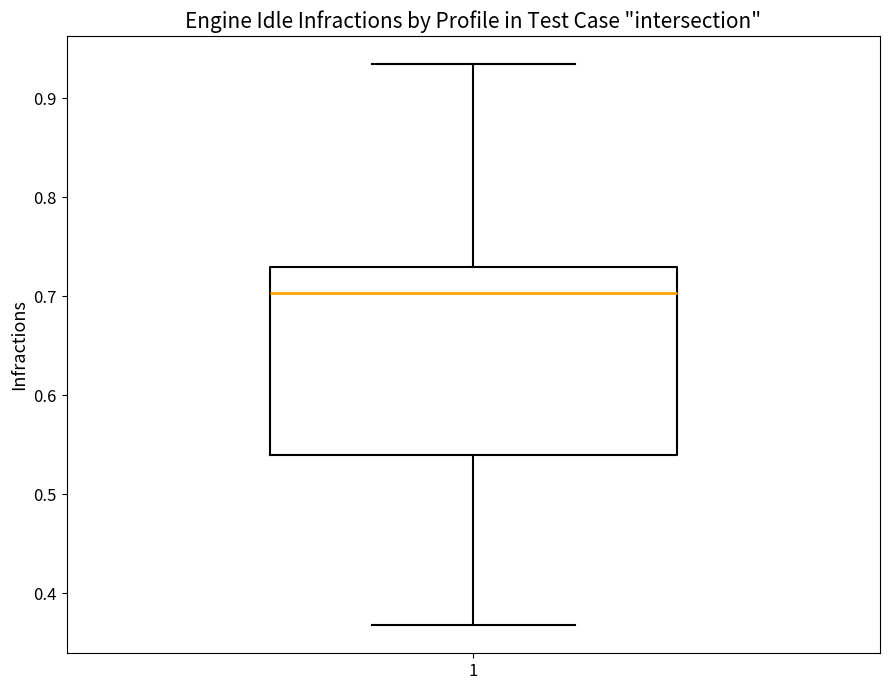

Read this box plot against the y-axis: the position of the median line, the range covered by the box, and the ends of both whiskers. The values are not printed on the chart, so give them approximately, as read against the axis.

median 0.70, box 0.54 to 0.73, whiskers 0.37 to 0.93